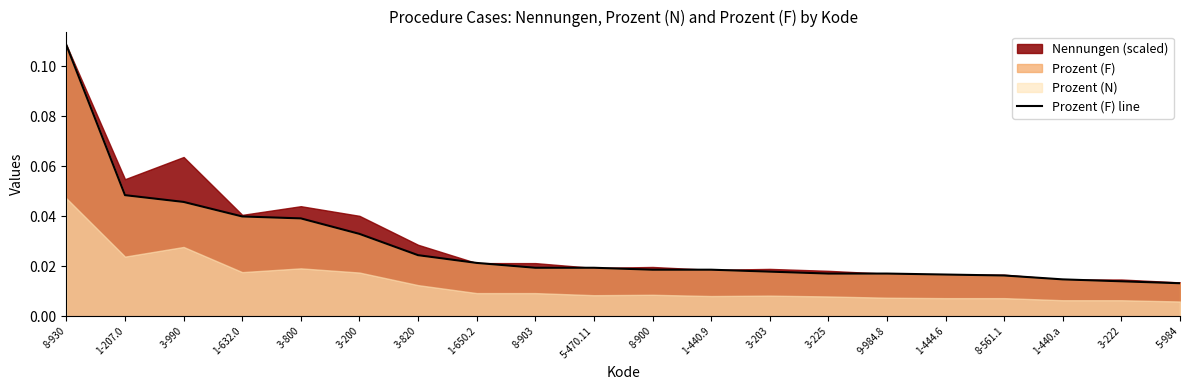

List the labels in order of value, smallest first.

5-984, 3-222, 1-440.a, 8-561.1, 1-444.6, 3-225, 9-984.8, 3-203, 8-900, 1-440.9, 8-903, 5-470.11, 1-650.2, 3-820, 3-200, 3-800, 1-632.0, 3-990, 1-207.0, 8-930